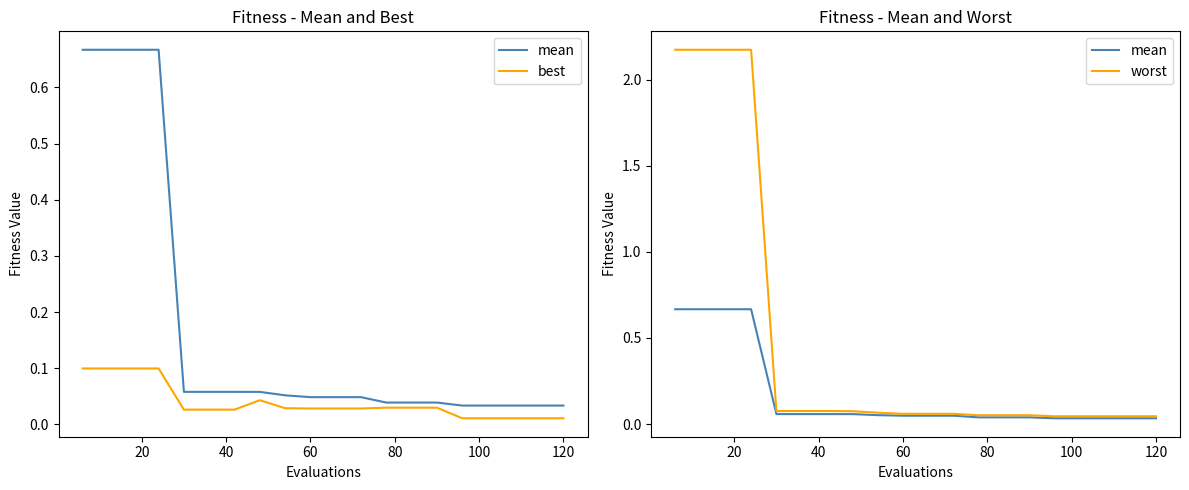

What is the difference between the highest and lowest values at 20?

2.1